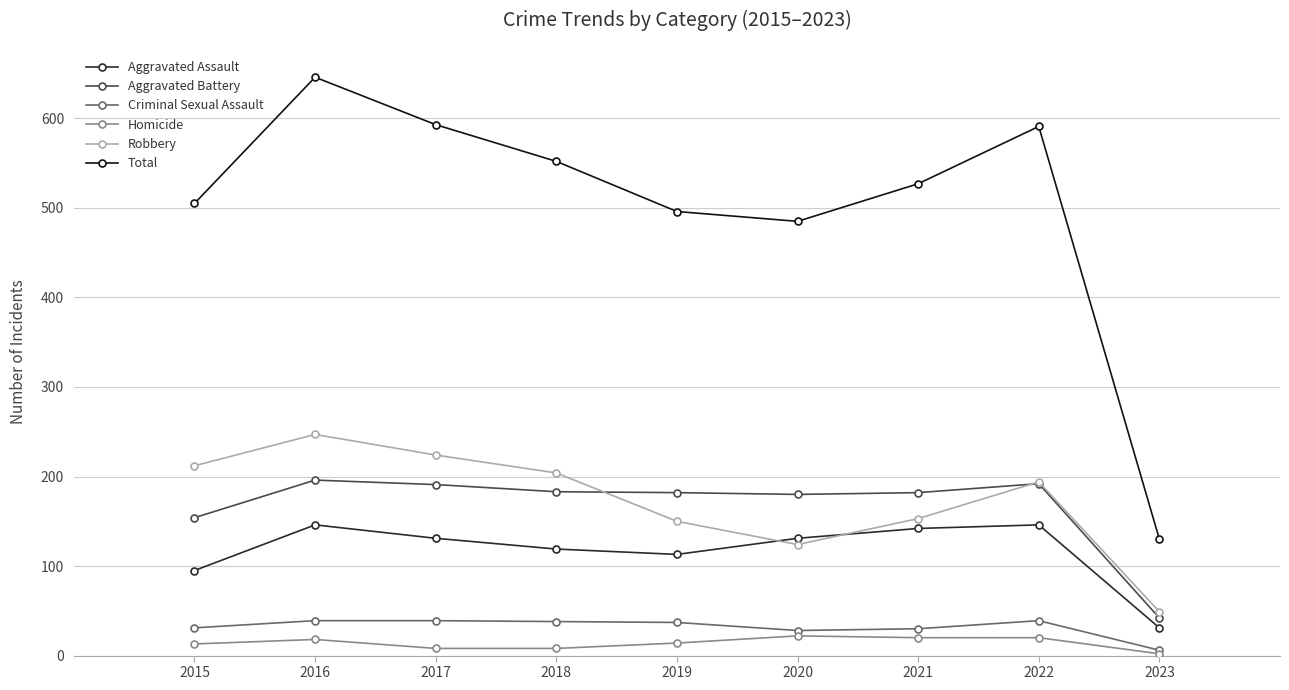

What is the value of the Criminal Sexual Assault point at the 7th from the left?

30